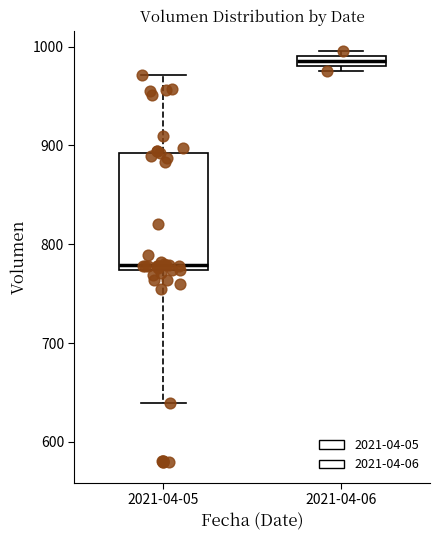

Where does the median line of the box for 2021-04-05 sit on the y-axis? The values are not printed on the chart, so give them approximately, as read against the axis.

780